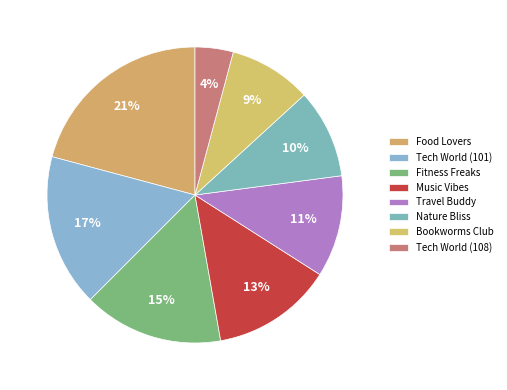

How much of the chart is everything except Food Lovers?

79.2%